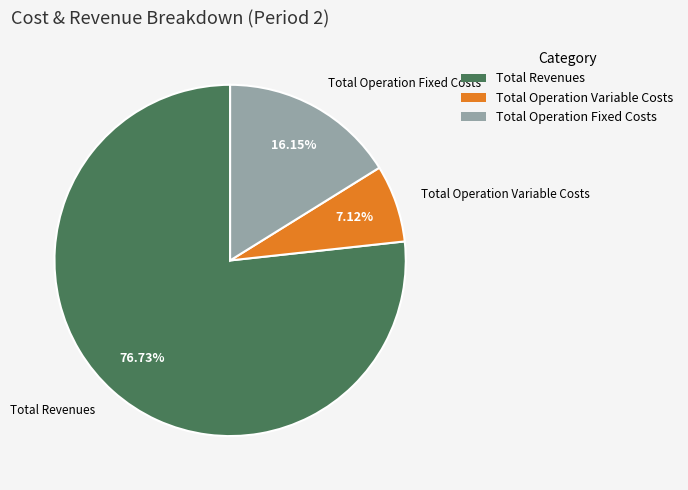

To the nearest percent, what portion does Total Operation Fixed Costs represent?

16%